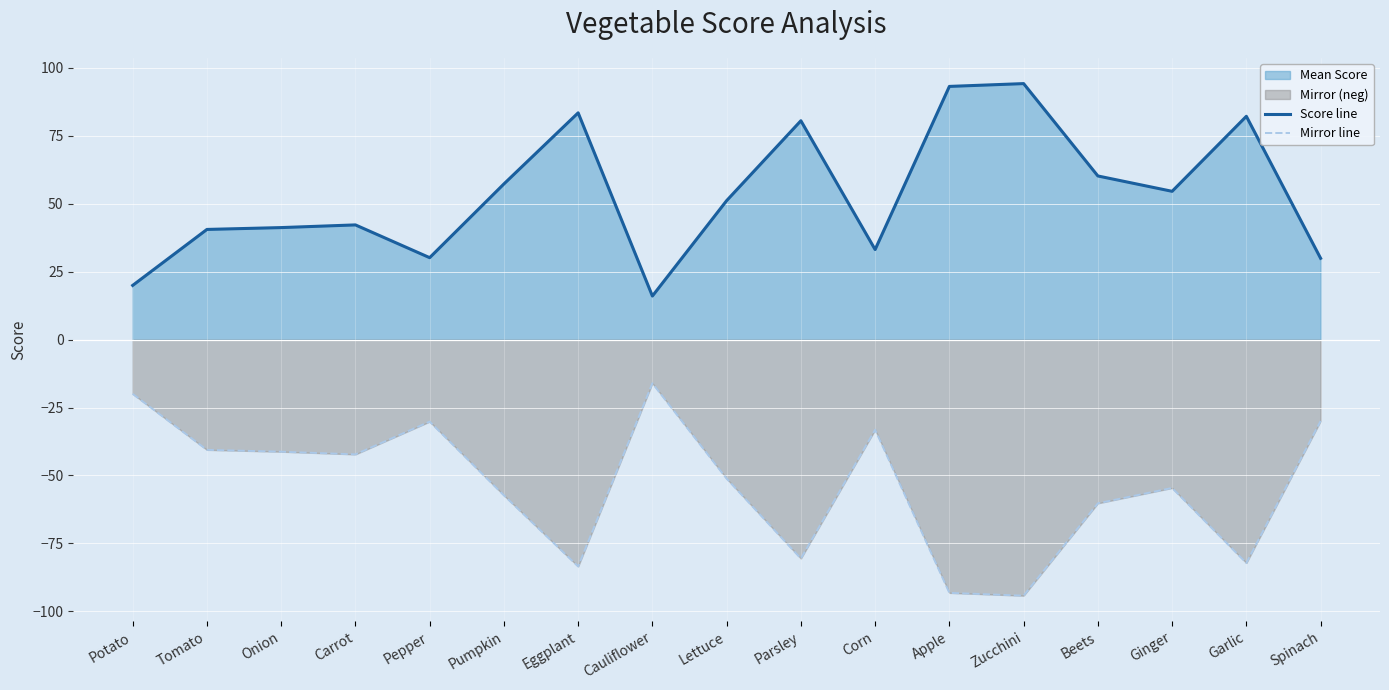

What position from the right is Carrot?

14